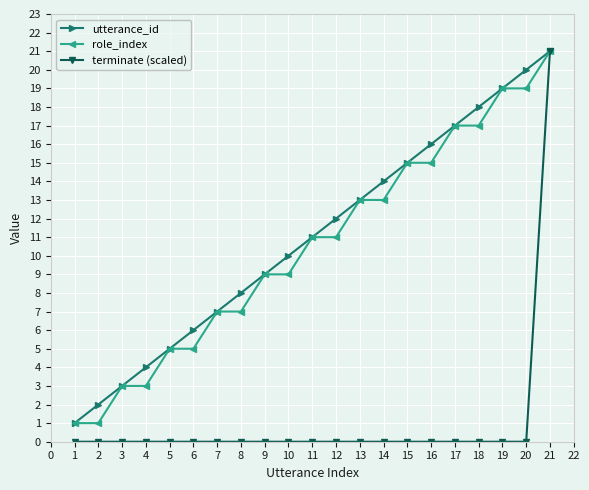

At which category is the sum across all series the highest?

21